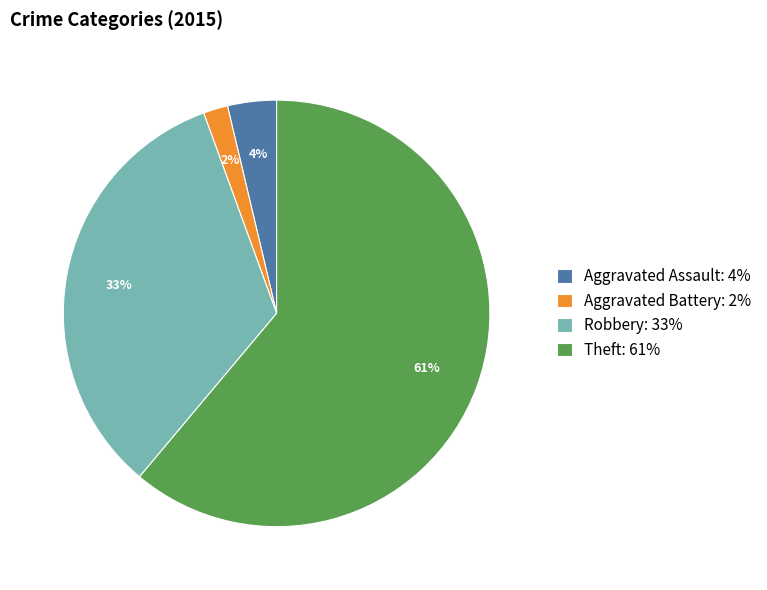

How many slices are in this pie chart?

4